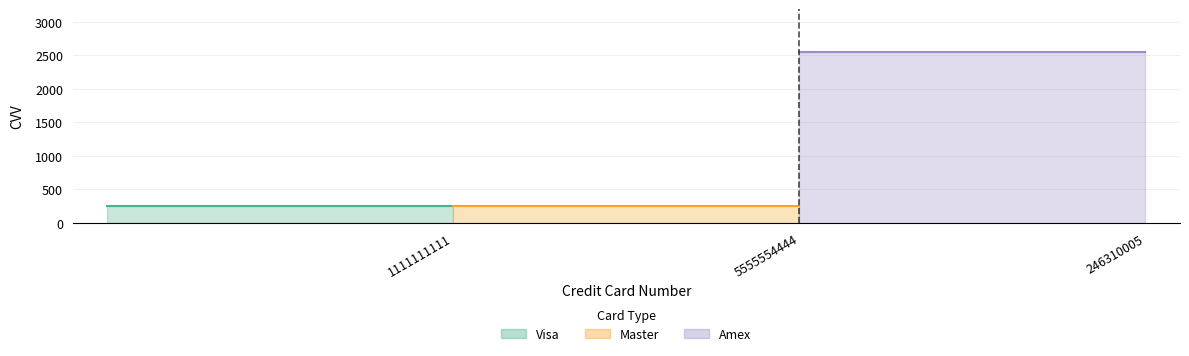

What is the value of the 1st point from the left?

253